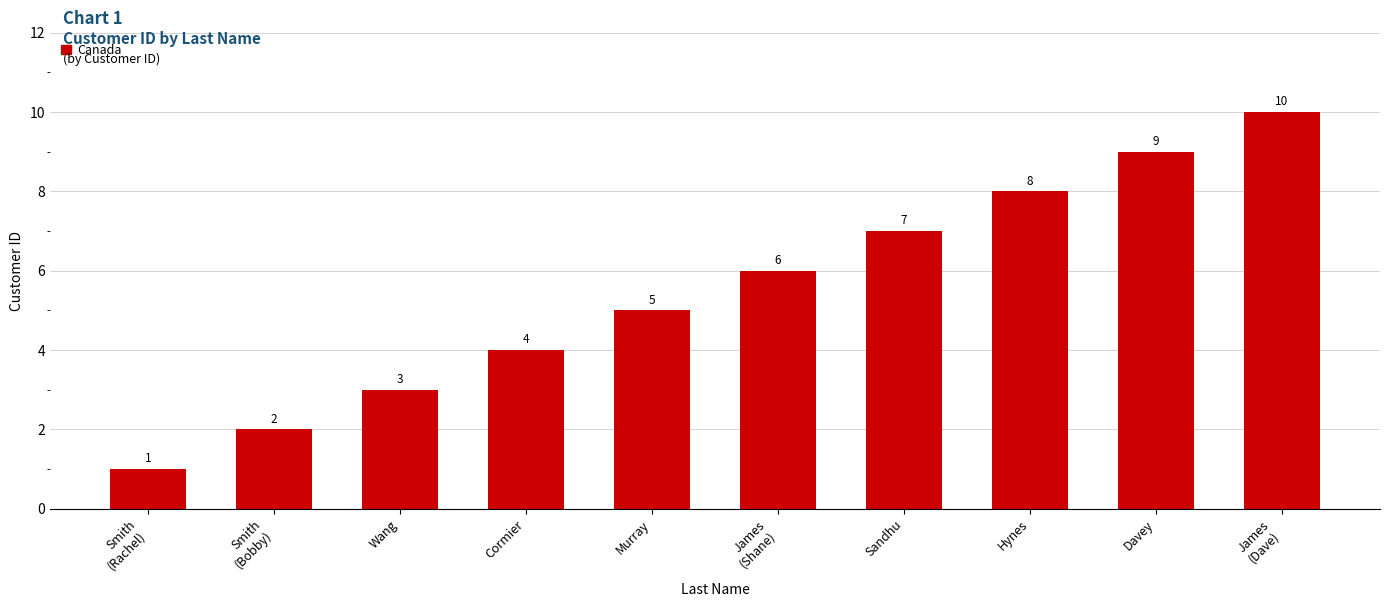

What is the label of the 4th bar from the left?

Cormier